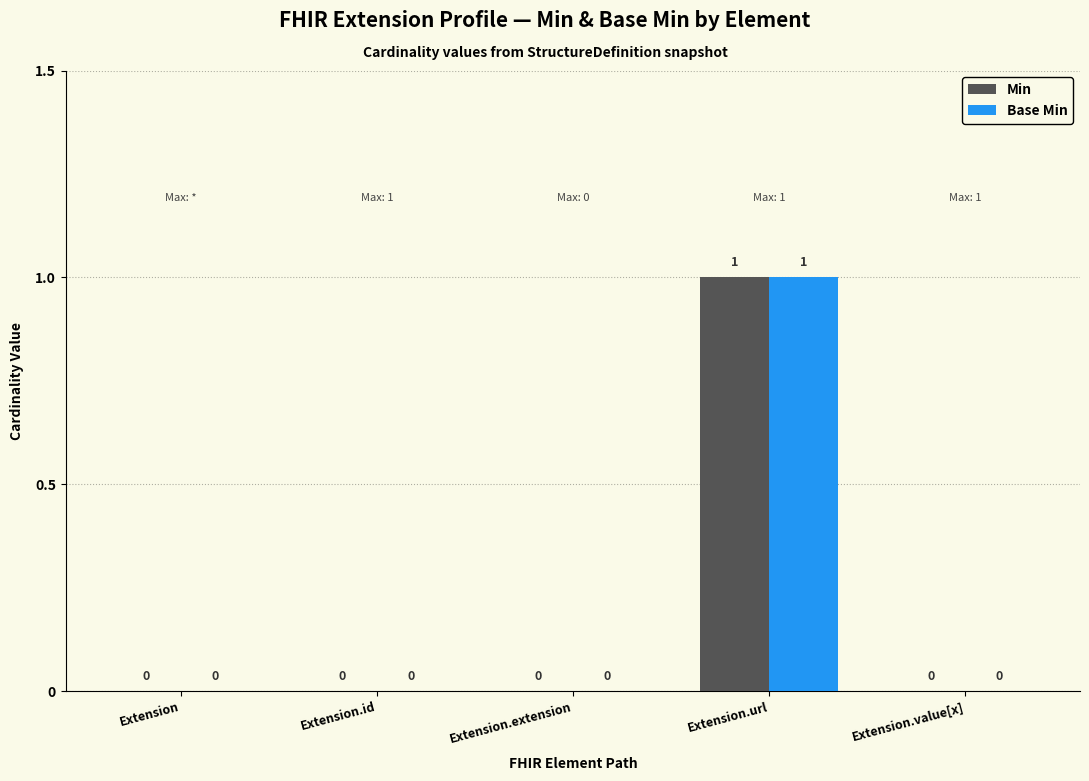

Is it true that Base Min equals 1 at Extension.value[x]?

False